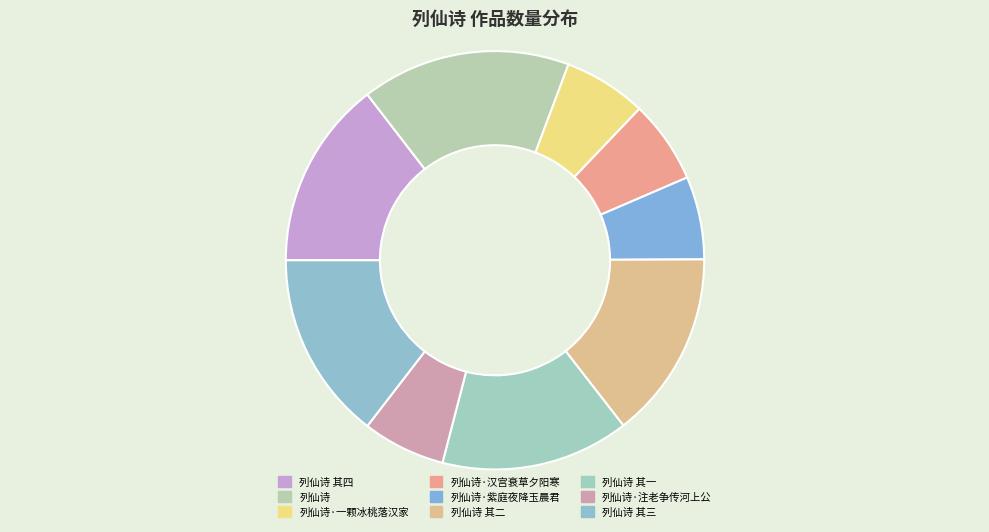

To the nearest percent, what percentage of the pie is 列仙诗 其三?

15%